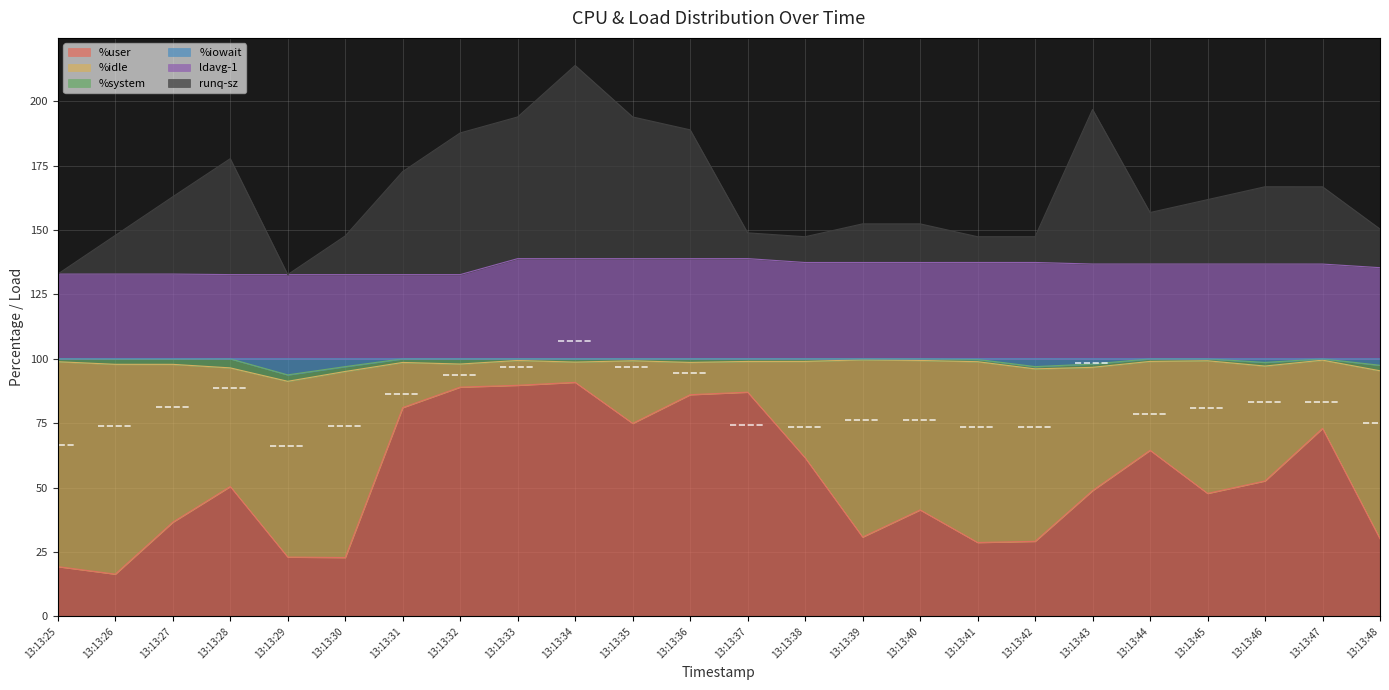

True or false: %iowait and ldavg-1 cross at least once.

False